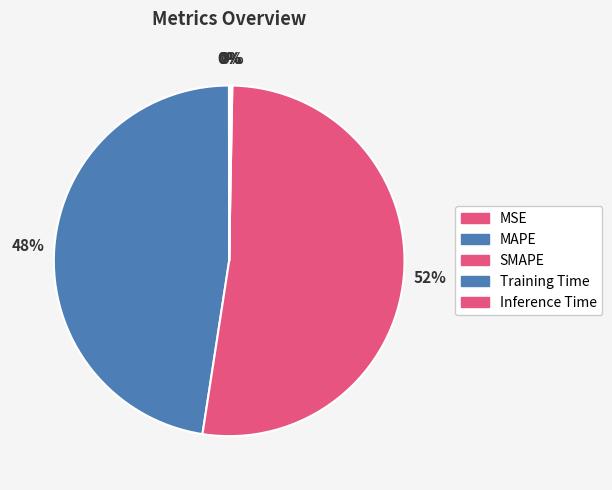

Rank the categories by value from lowest to highest.

MSE, Training Time, Inference Time, MAPE, SMAPE